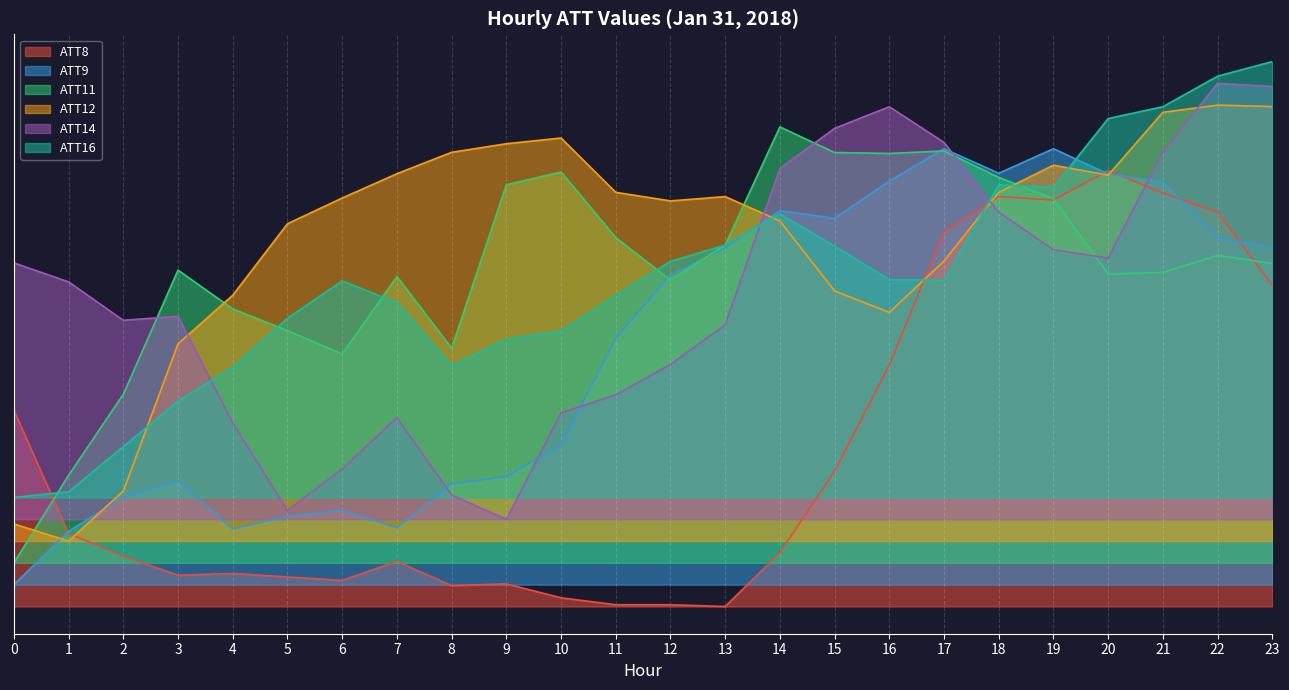

Reading left to right, transcribe all the data shown in this chart.

ATT8: 0.5	0.2	0.1	0.1	0.1	0.1	0.1	0.1	0.0	0.1	0.0	0.0	0.0	0.0	0.1	0.3	0.6	0.9	0.9	0.9	1.0	0.9	0.9	0.7
ATT9: 0.1	0.2	0.3	0.3	0.2	0.2	0.2	0.2	0.3	0.3	0.4	0.6	0.8	0.8	0.9	0.9	1.0	1.1	1.0	1.1	1.0	1.0	0.8	0.8
ATT11: 0.1	0.3	0.5	0.8	0.7	0.6	0.6	0.8	0.6	1.0	1.0	0.8	0.7	0.8	1.1	1.0	1.0	1.0	1.0	0.9	0.8	0.8	0.8	0.8
ATT12: 0.2	0.2	0.3	0.6	0.7	0.9	0.9	1.0	1.0	1.1	1.1	0.9	0.9	0.9	0.9	0.7	0.7	0.8	0.9	1.0	1.0	1.1	1.1	1.1
ATT14: 0.8	0.7	0.7	0.7	0.4	0.2	0.3	0.4	0.3	0.2	0.4	0.5	0.6	0.6	1.0	1.1	1.1	1.1	0.9	0.8	0.8	1.0	1.2	1.2
ATT16: 0.2	0.3	0.4	0.5	0.5	0.7	0.7	0.7	0.6	0.6	0.6	0.7	0.8	0.8	0.9	0.8	0.7	0.7	1.0	1.0	1.1	1.1	1.2	1.2